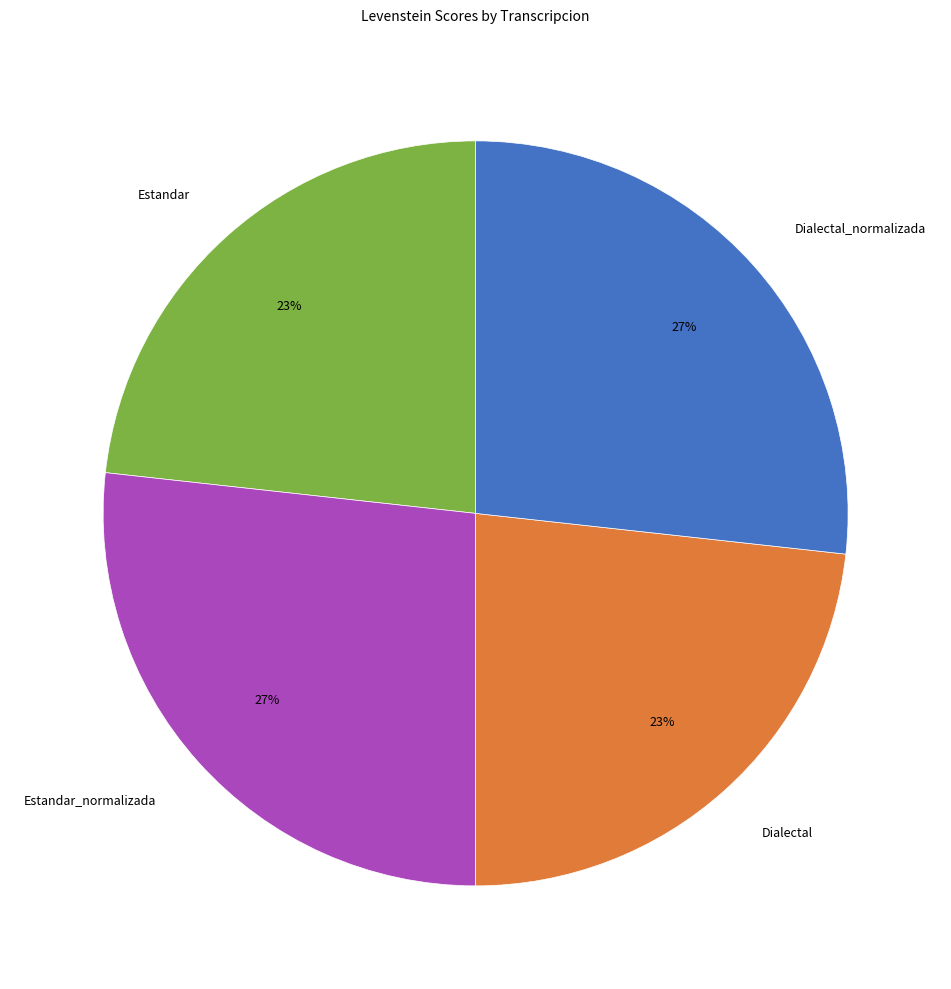

To the nearest percent, what is the combined percentage of Dialectal and Estandar_normalizada?

50%